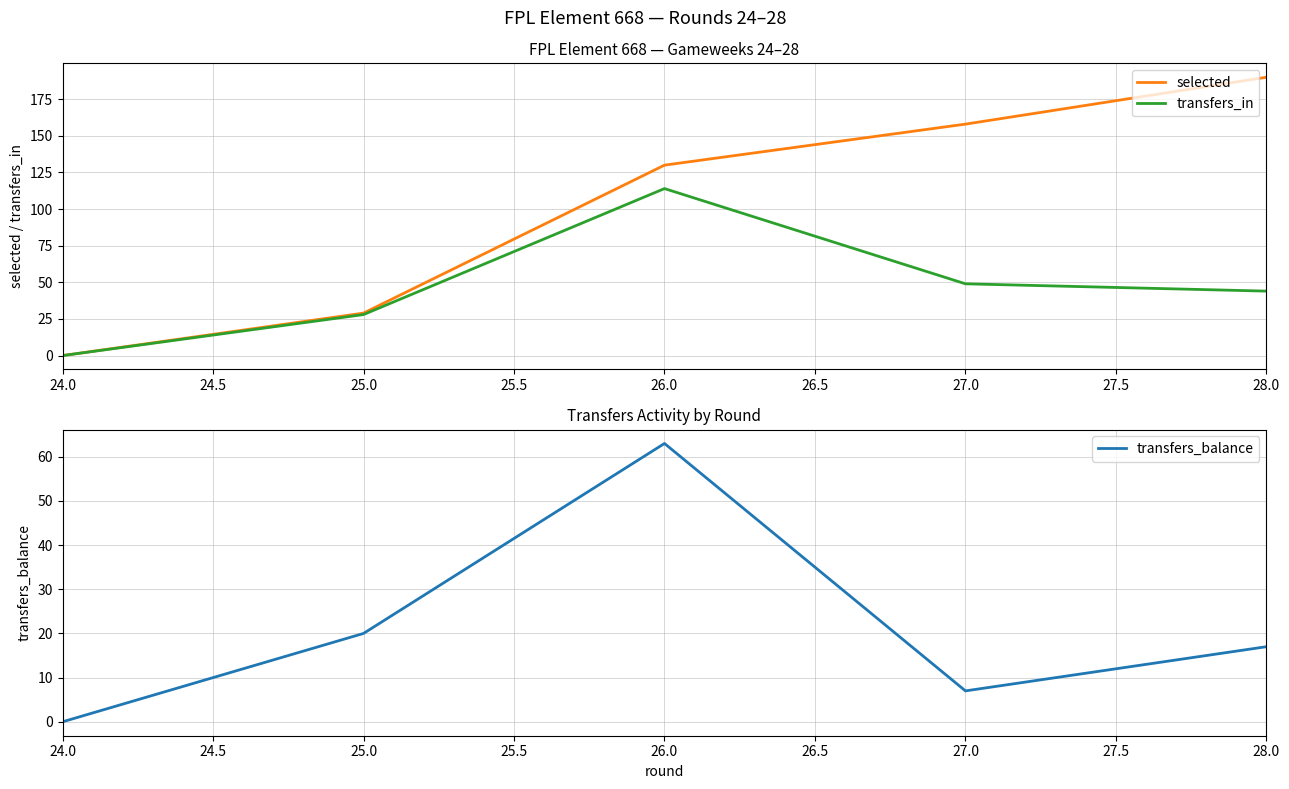

What are all the series names shown in the legend?

selected, transfers_in, transfers_balance